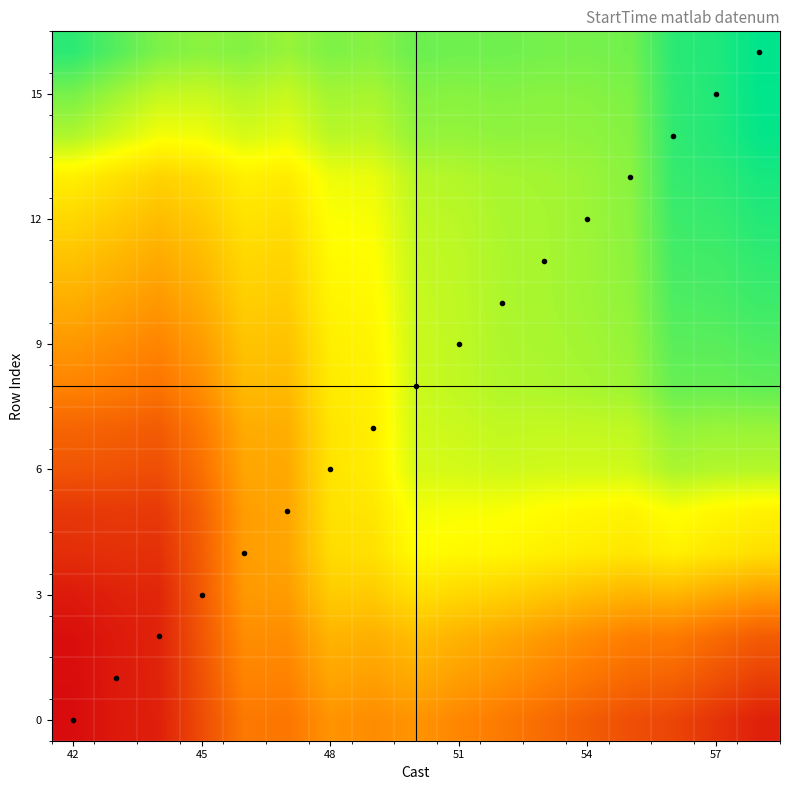

At how many categories does at least one series exceed 743853?

15